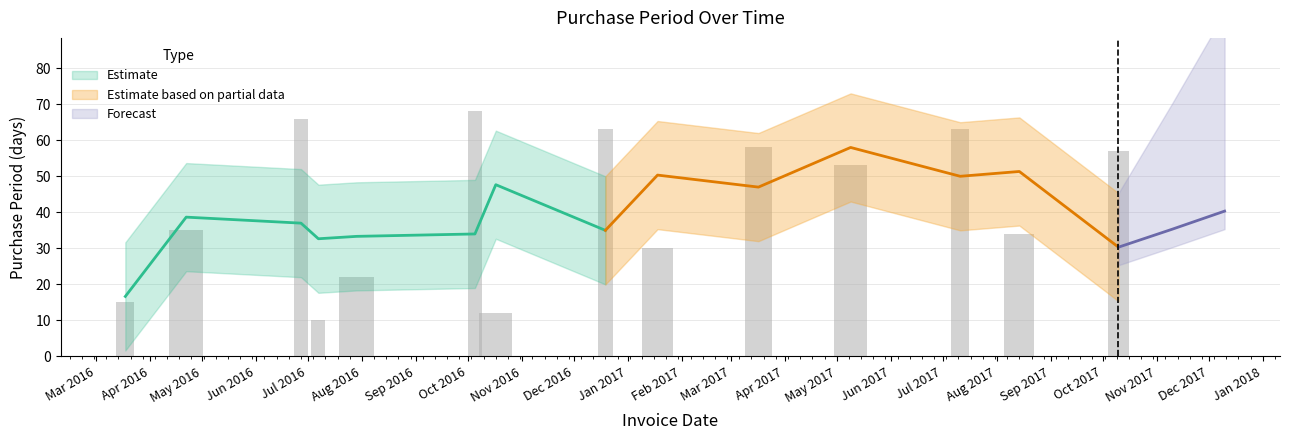

Rank the categories by value from highest to lowest.

2016-10-05, 2016-06-27, 2016-12-19, 2017-07-11, 2017-03-17, 2017-10-10, 2017-05-09, 2016-04-22, 2017-08-14, 2017-01-18, 2016-07-29, 2016-03-18, 2016-10-17, 2016-07-07